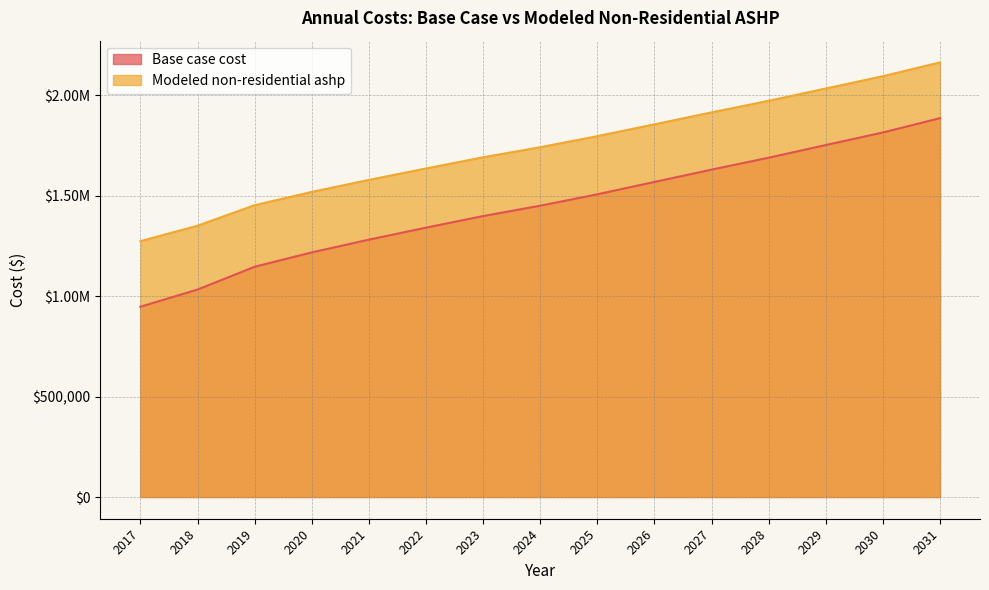

At which label does Base case cost reach its peak?

2031